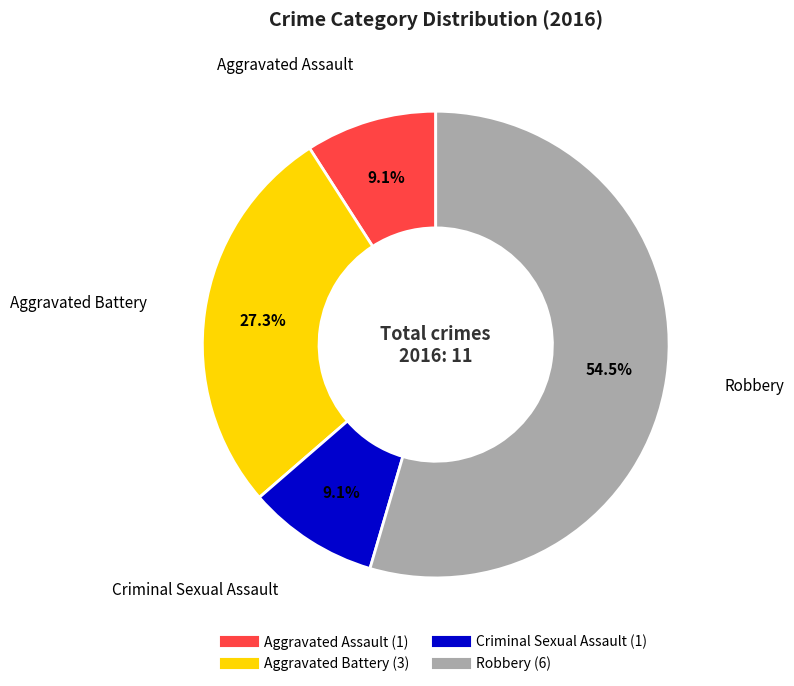

What is the total percentage of Criminal Sexual Assault and Robbery?

63.6%